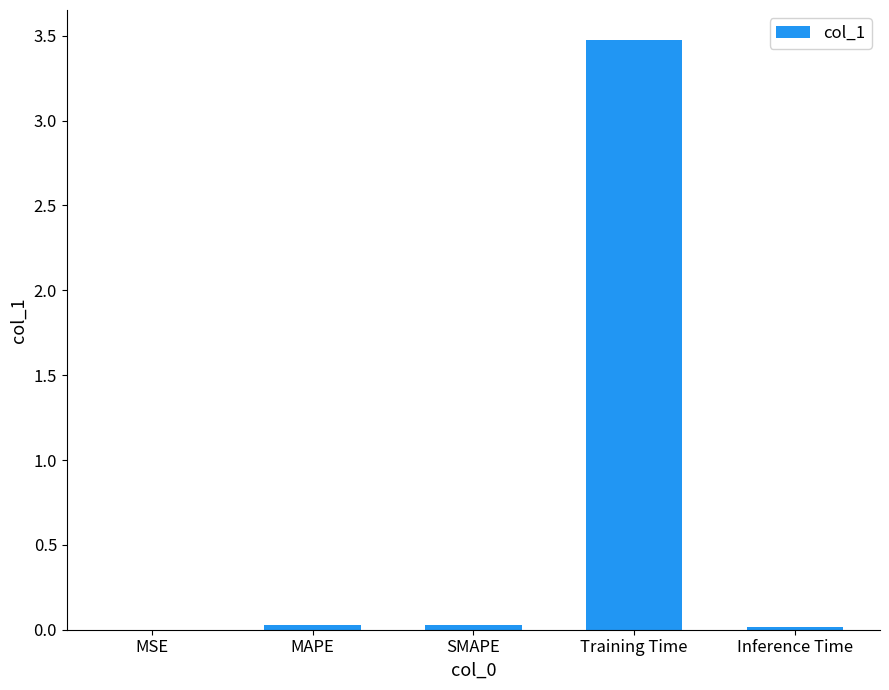

Read the value at Training Time.

3.5